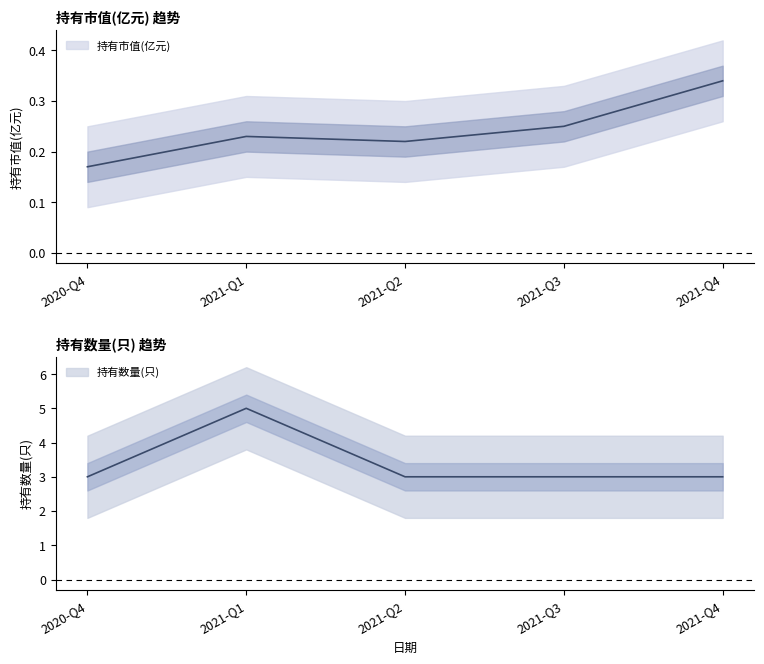

What is the label of the 1st point from the right?

2021-Q4